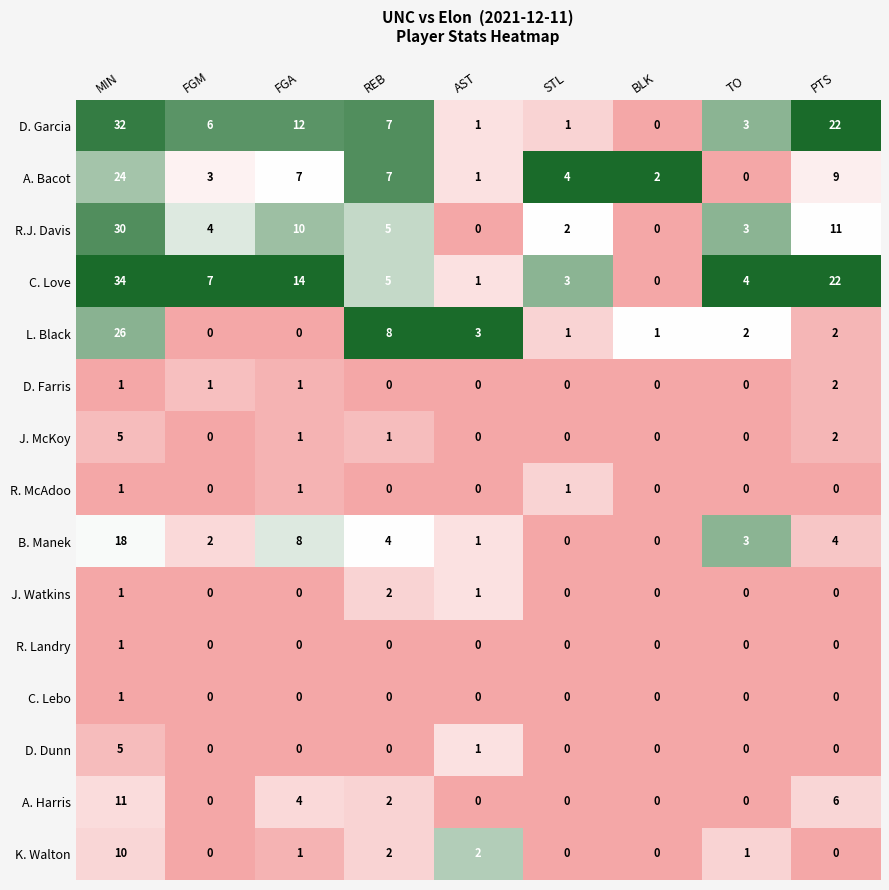

The value of J. McKoy at PTS is 2. True or false?

True